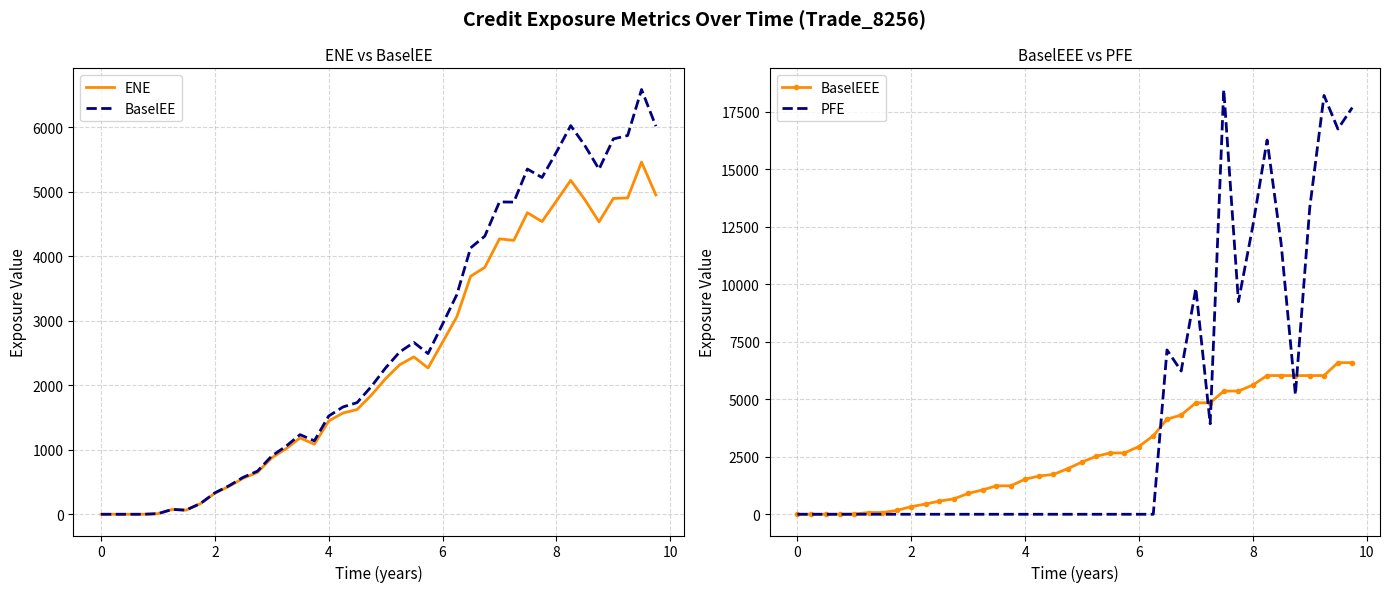

What are all the series names shown in the legend?

ENE, BaselEE, BaselEEE, PFE